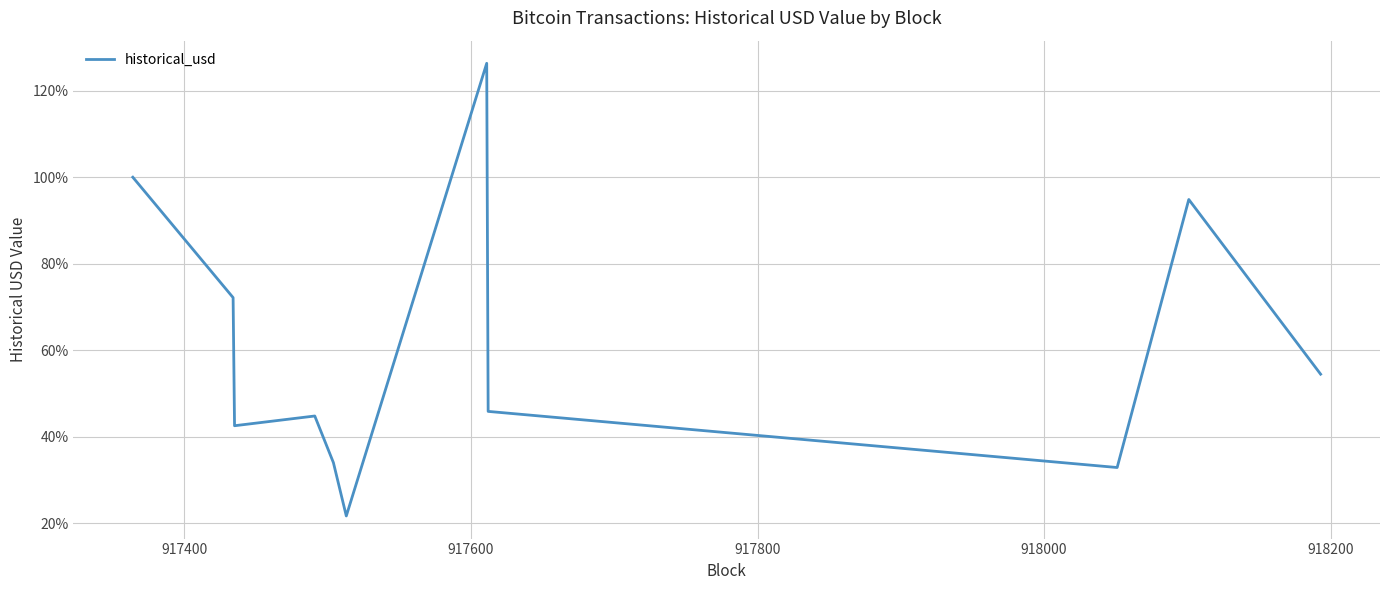

What is the sum of all values?

6.7